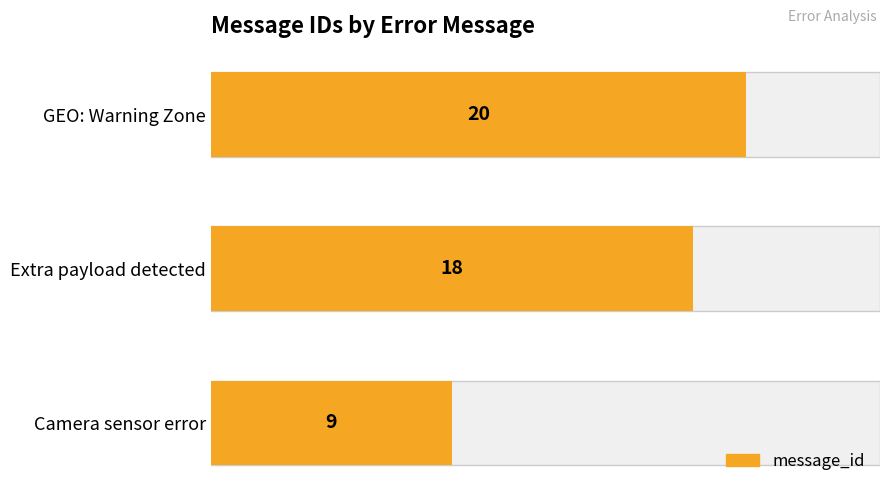

The chart shows a value of 3 at Camera sensor error. True or false?

False